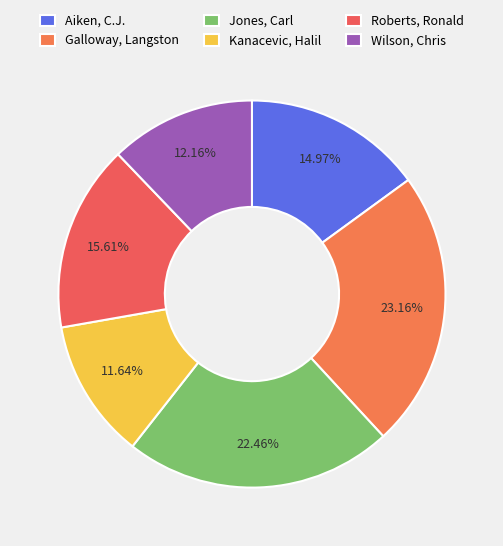

What percentage do Roberts, Ronald and Wilson, Chris together represent?

27.8%